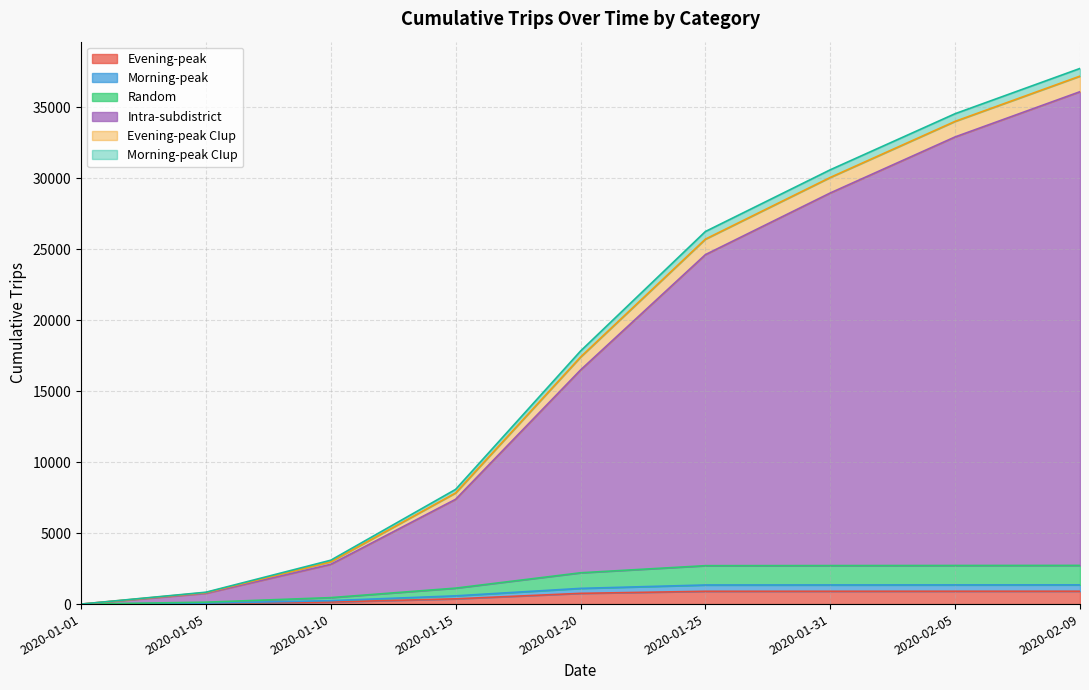

True or false: Evening-peak and Random cross at least once.

False